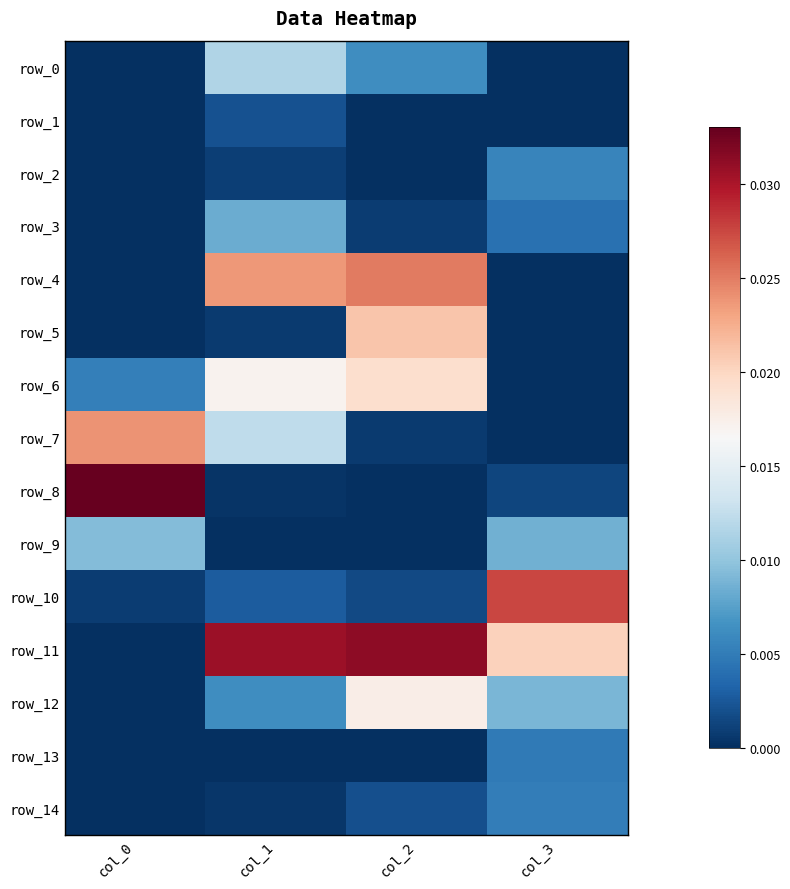

Count the number of categories in the chart.

4